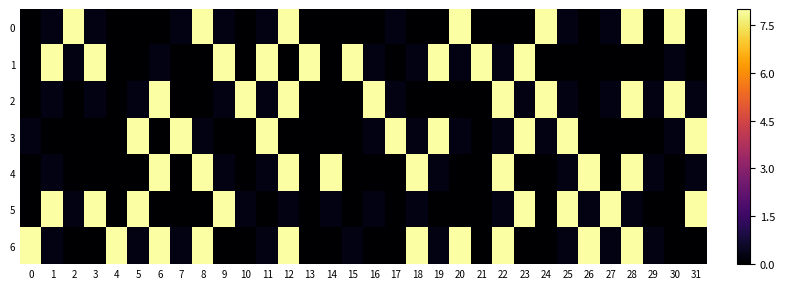

At which category does the chart reach its peak across all series?

2